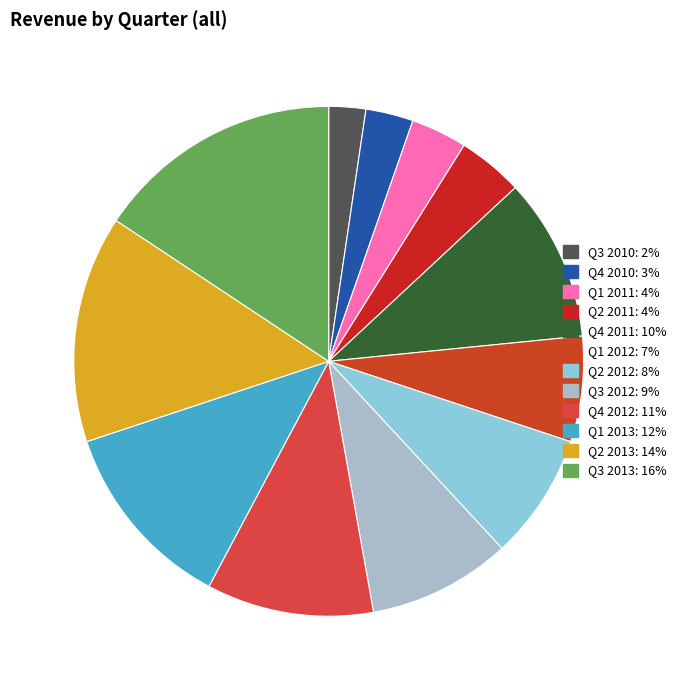

What is the largest slice in the pie chart?

Q3 2013